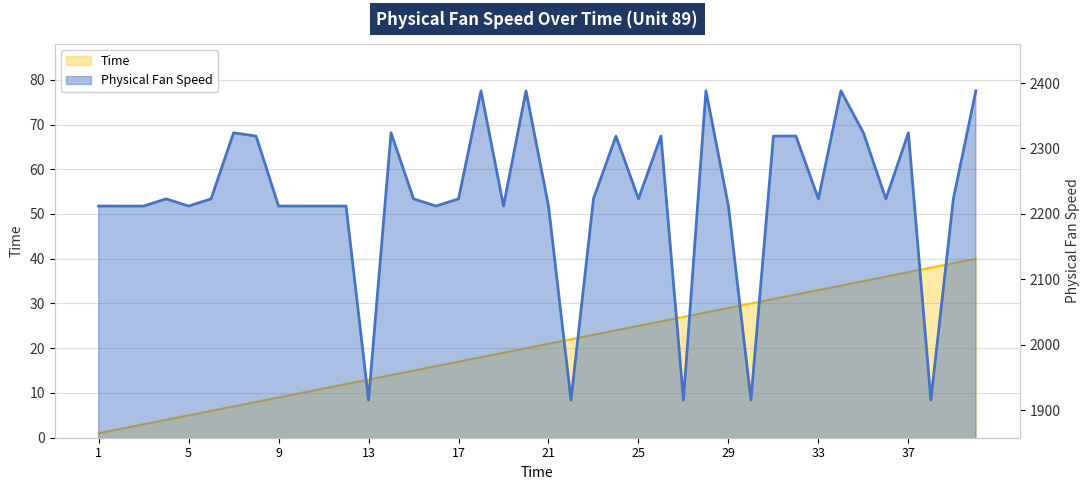

What is the sum of all Time values?

820.0